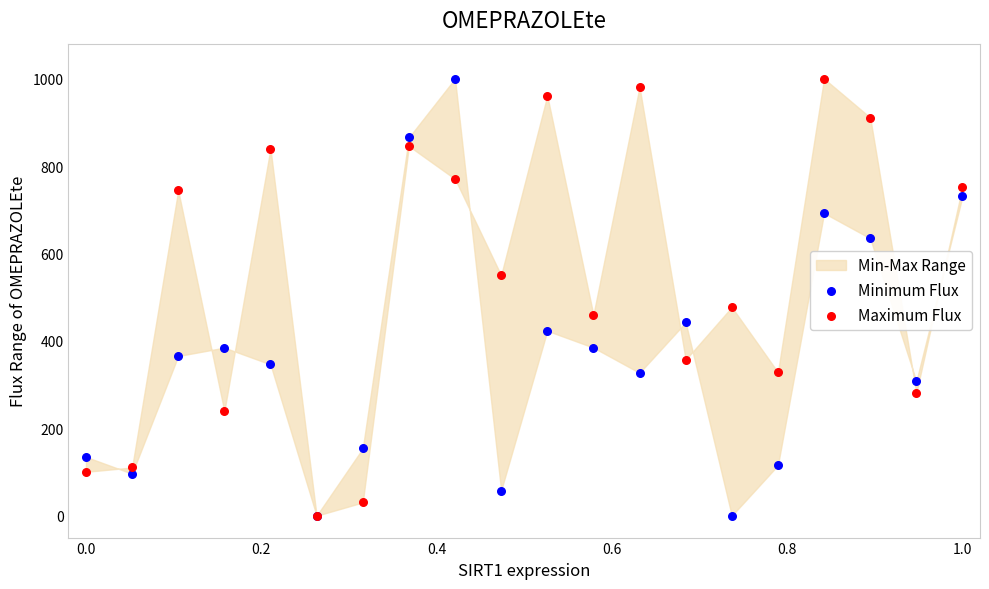

Across all series, what Y value is closest to 500?

477.3